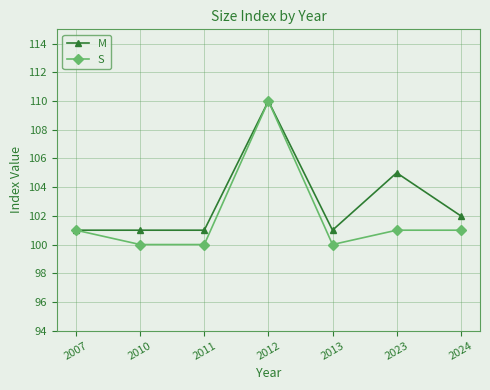

What is the total value across all series at 2007?

202